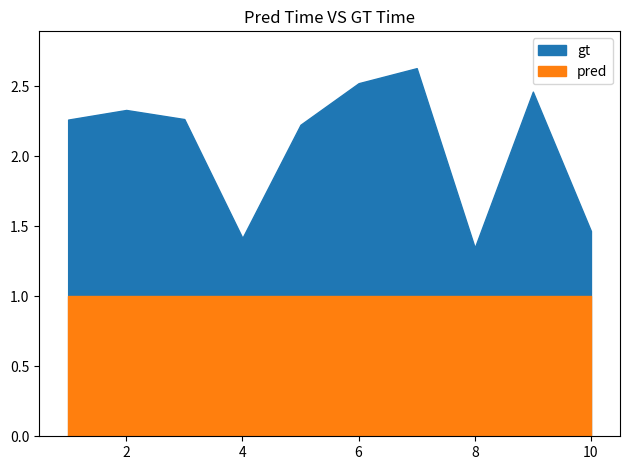

How many lines are shown in the chart?

2